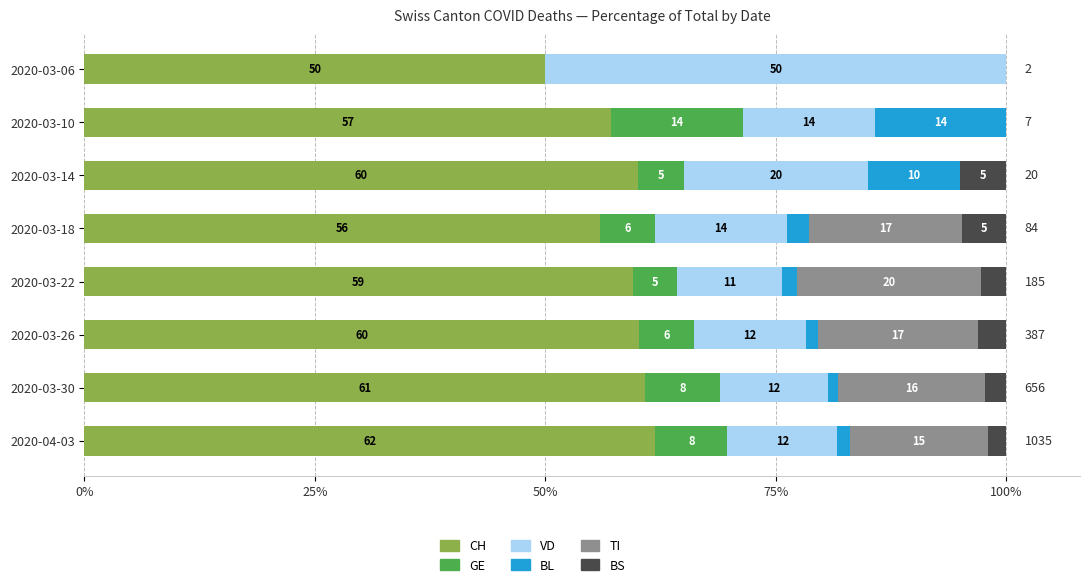

What is the total value across all series at 2020-03-14?

100.0